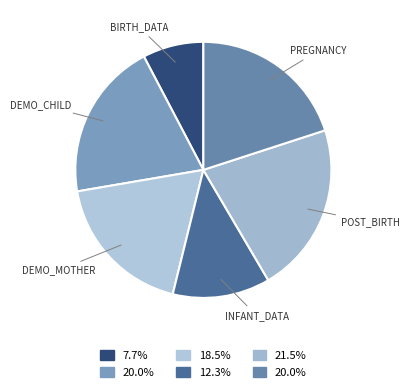

Count the number of slices in the pie.

6